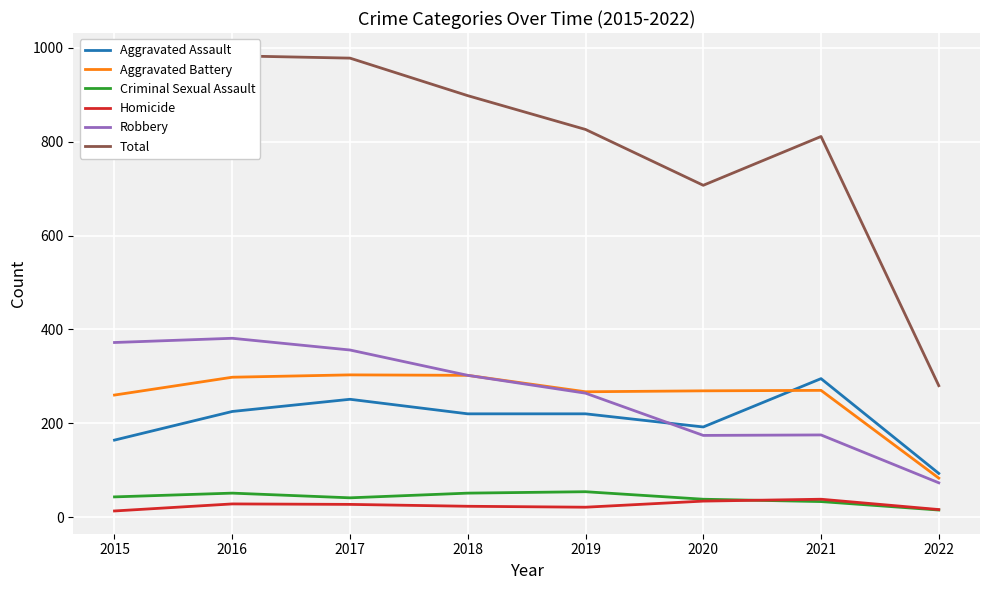

List the series in order of their peak value, highest first.

Total, Robbery, Aggravated Battery, Aggravated Assault, Criminal Sexual Assault, Homicide